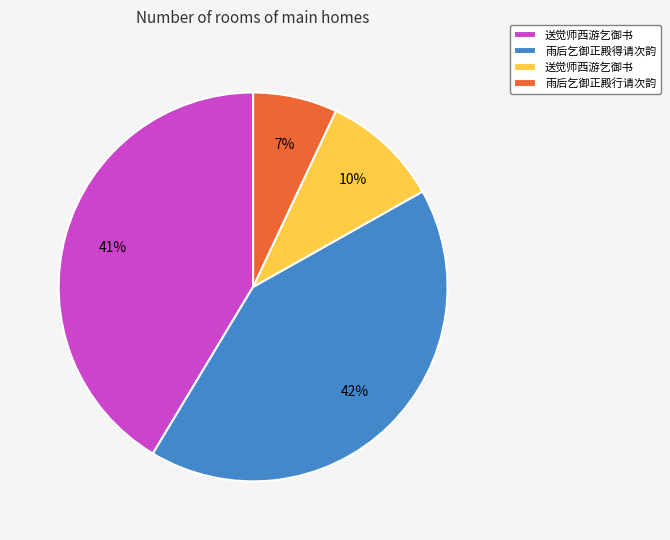

To the nearest percent, what is the average slice percentage?

25%